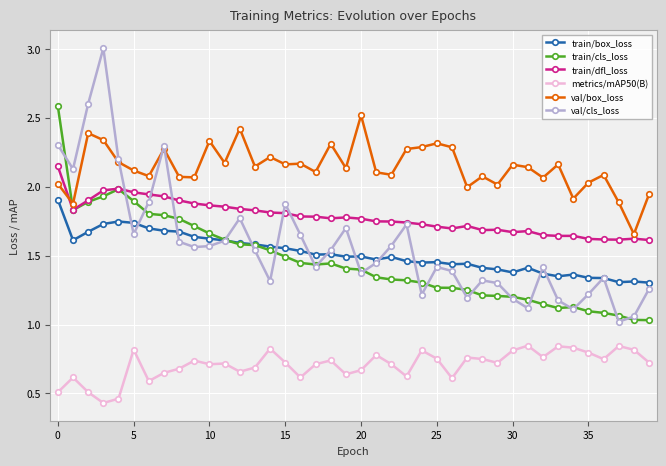

What is the highest value of the train/cls_loss series?

2.6